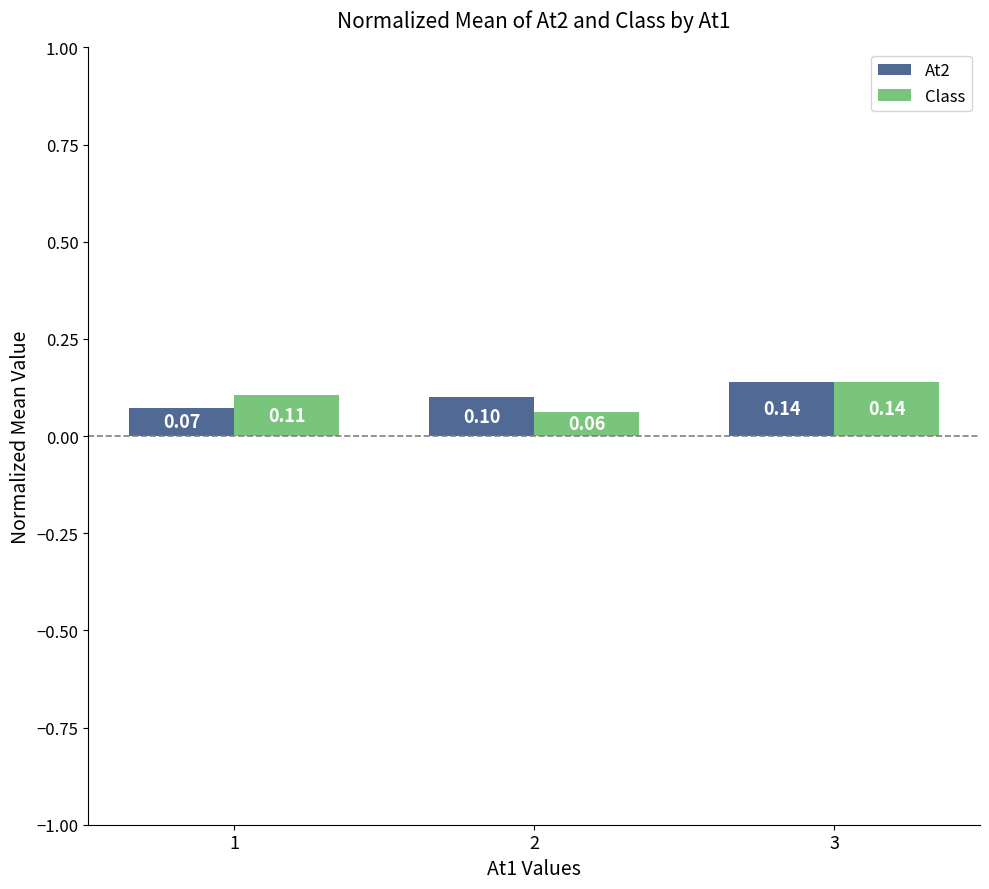

The value of At2 at 2 is 0.2. True or false?

False